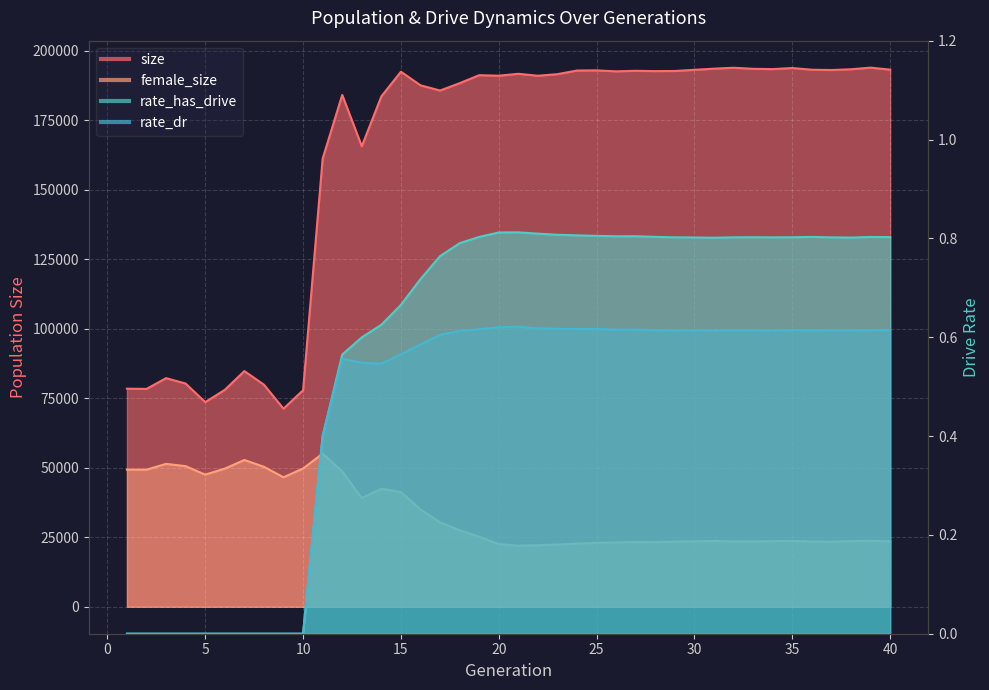

True or false: rate_has_drive and rate_dr cross at least once.

False